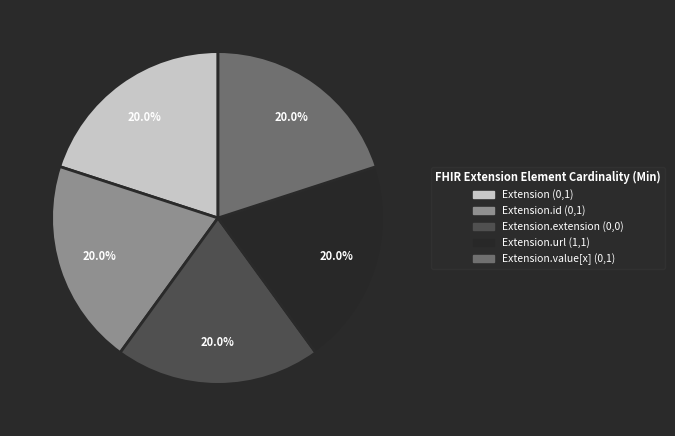

Does any single category account for the majority?

No